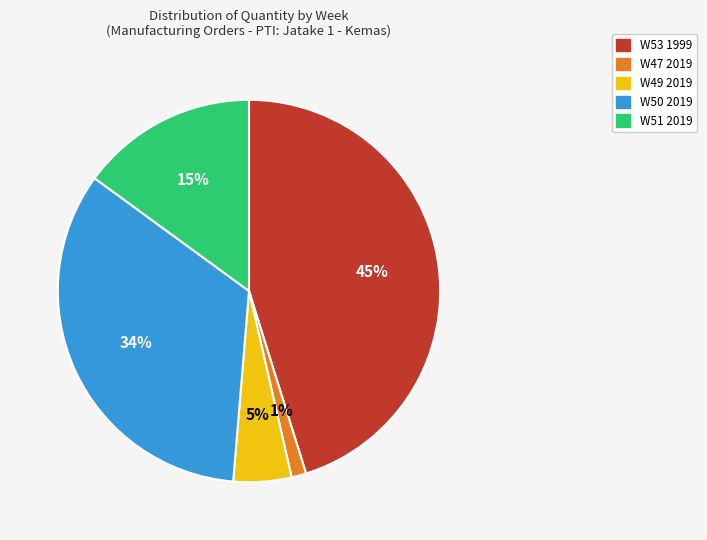

To the nearest percent, what is the combined percentage of W49 2019 and W50 2019?

39%